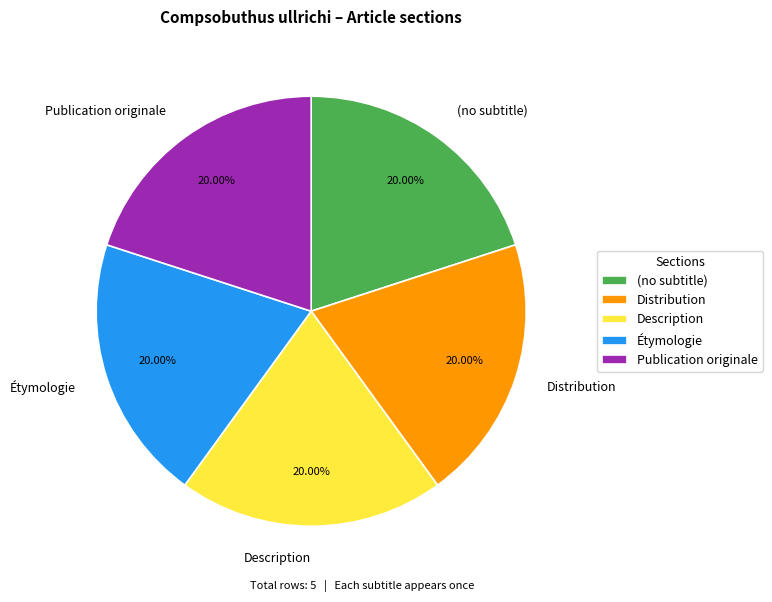

Approximately how many times larger is the value at Distribution compared to Étymologie?

1.0